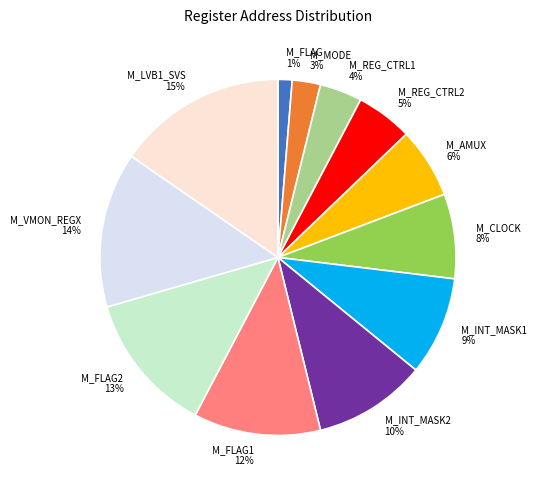

Which slice is the smallest?

M_FLAG 1%